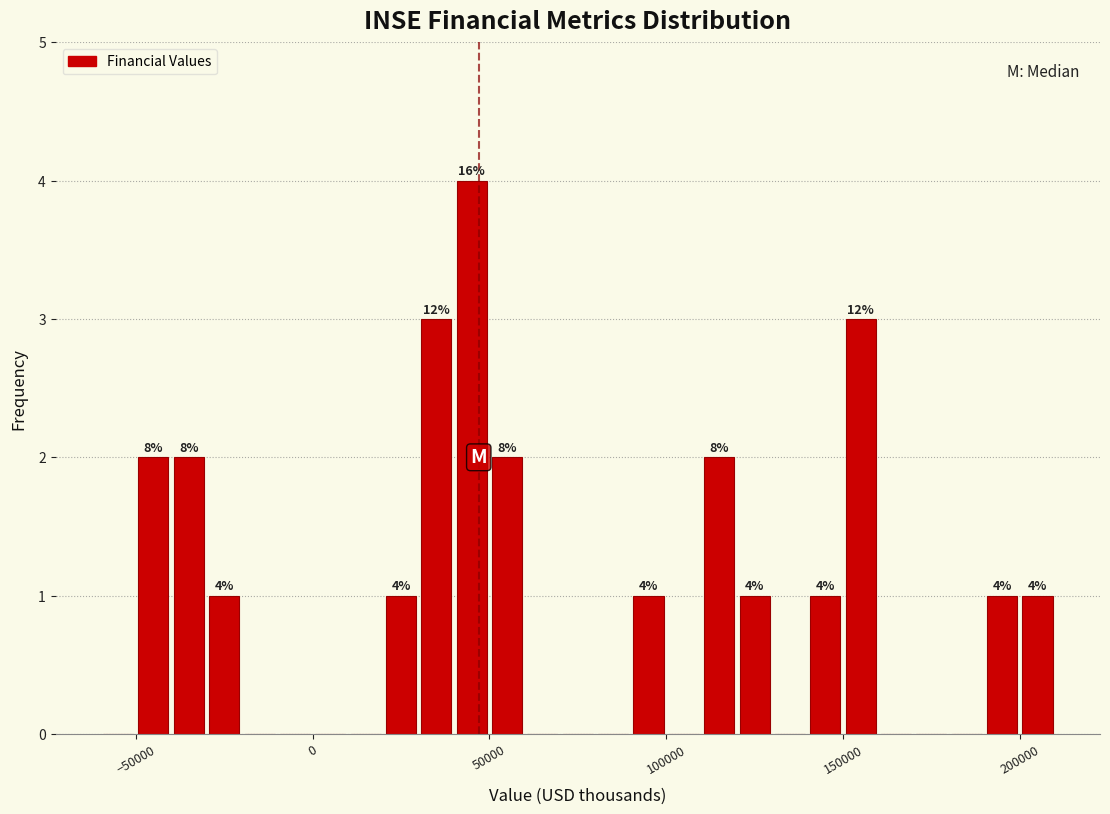

Read against the x-axis, roughly where is the centre of the tallest bar?

45000